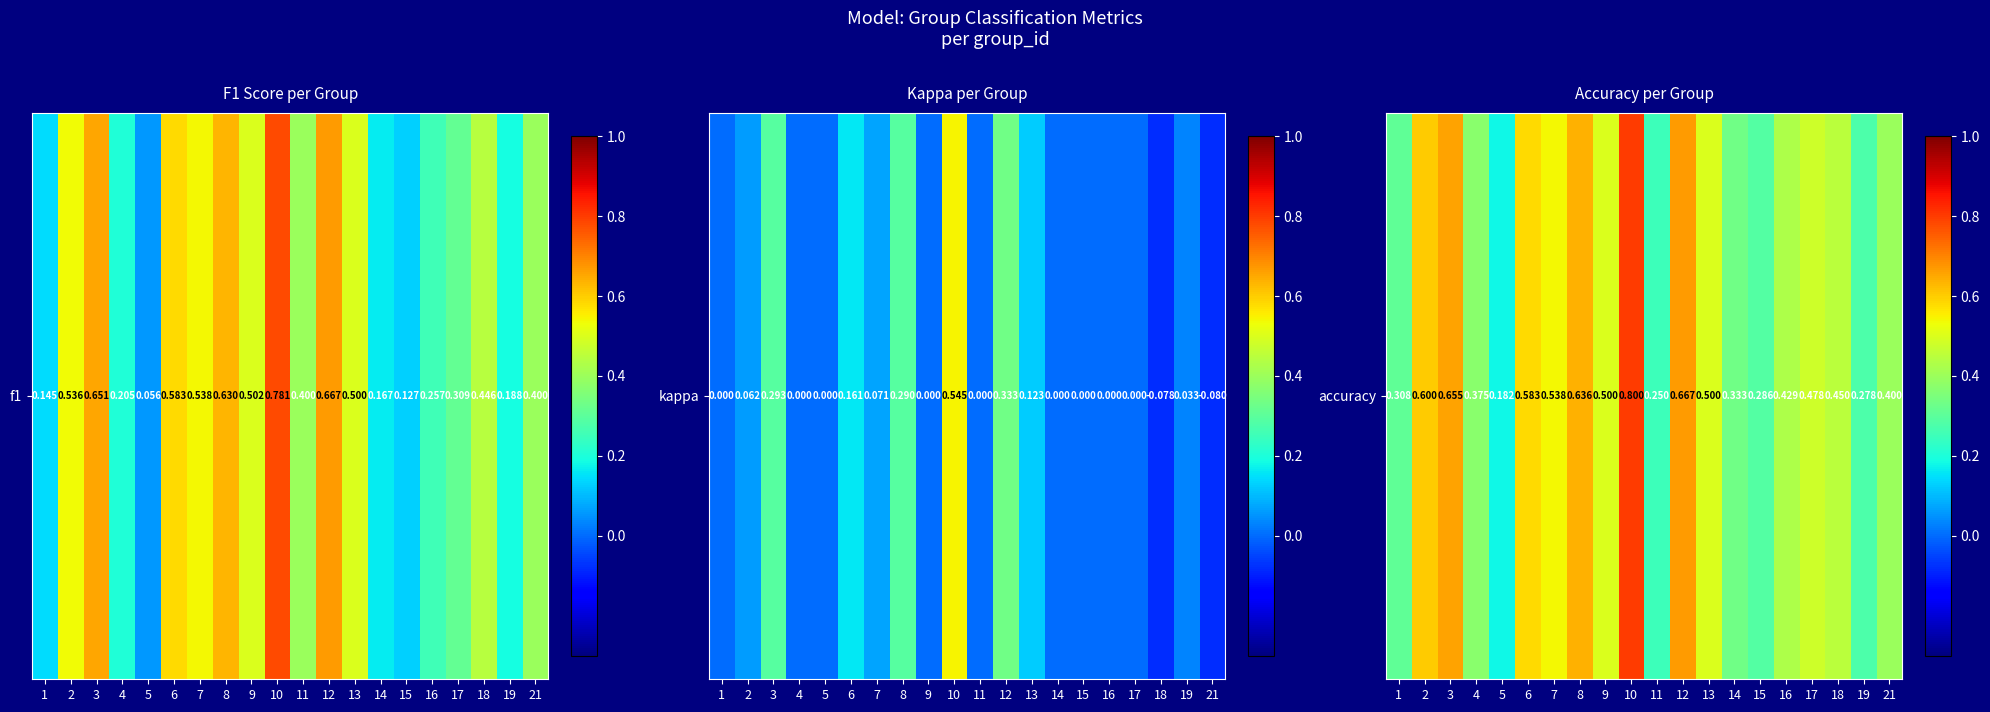

What is the maximum value shown in the chart?

0.8